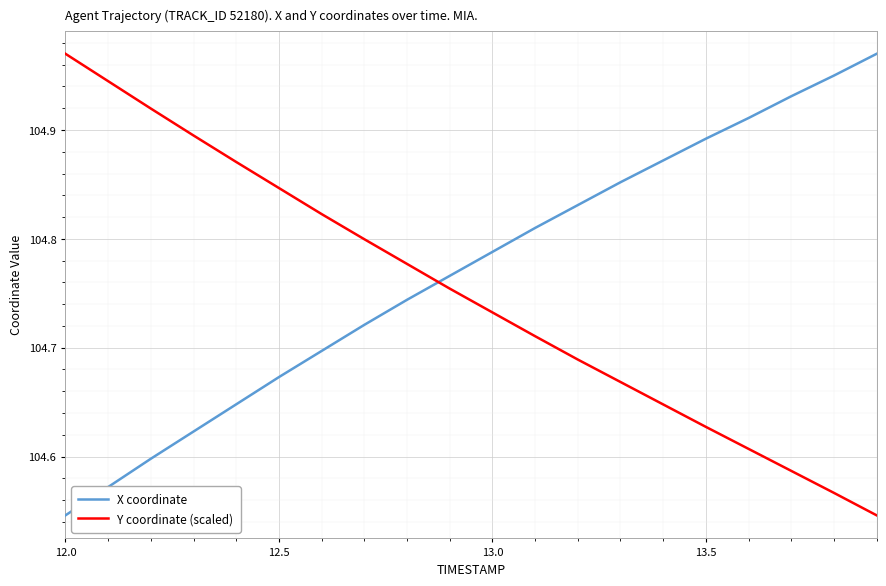

Which series has the largest total across all categories?

X coordinate